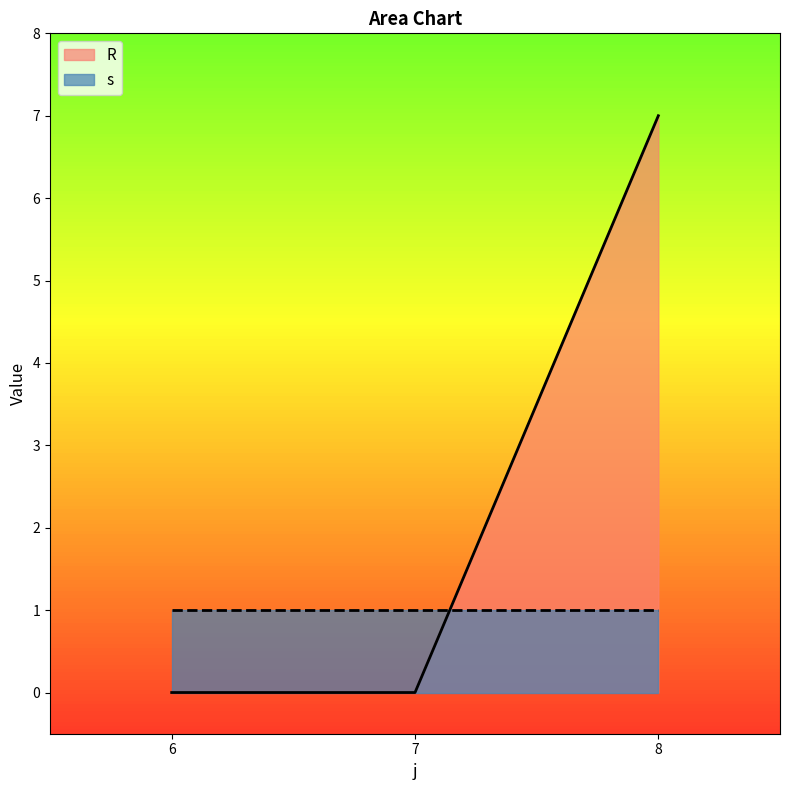

How many values are between 0 and 7?

3